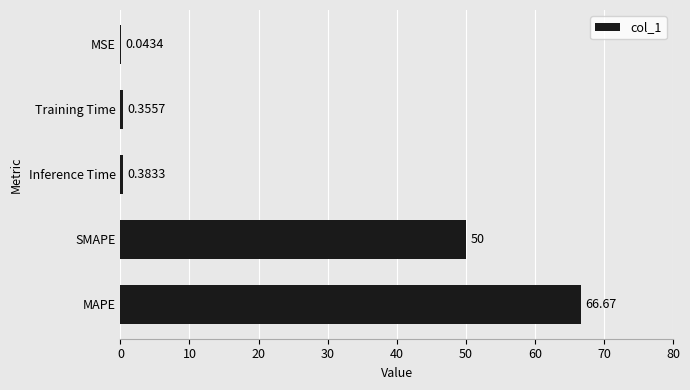

What is the sum of all values?

117.4